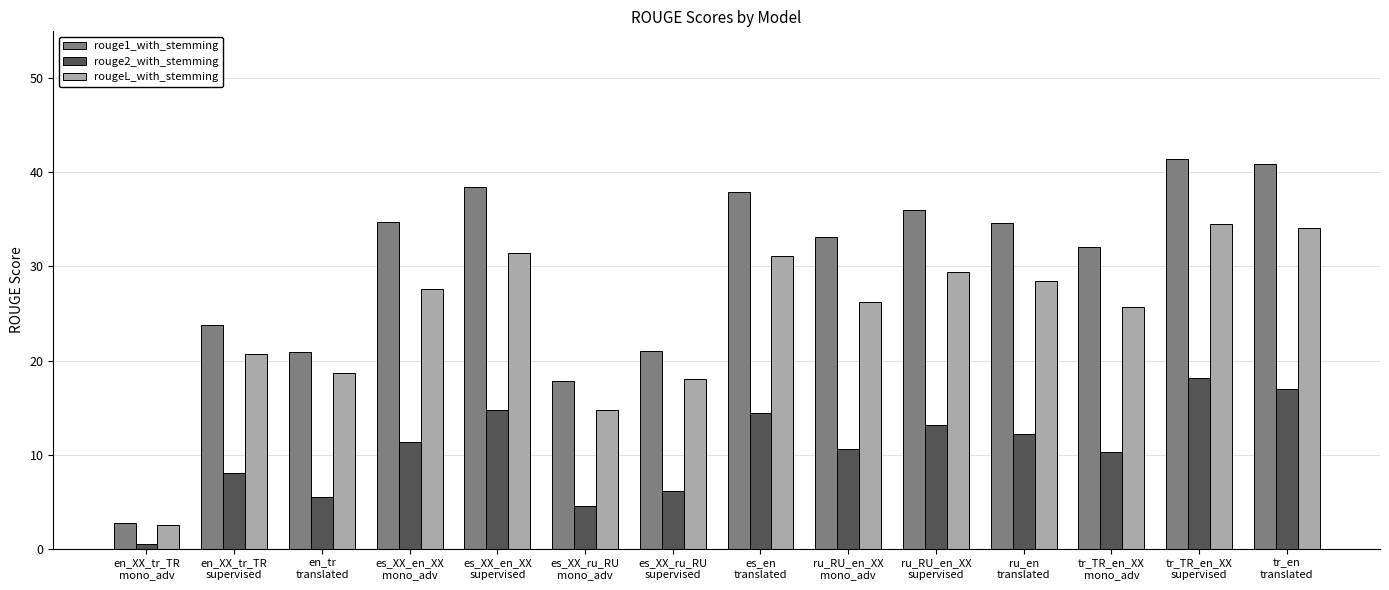

What is the average value of the rouge1_with_stemming series?

29.7